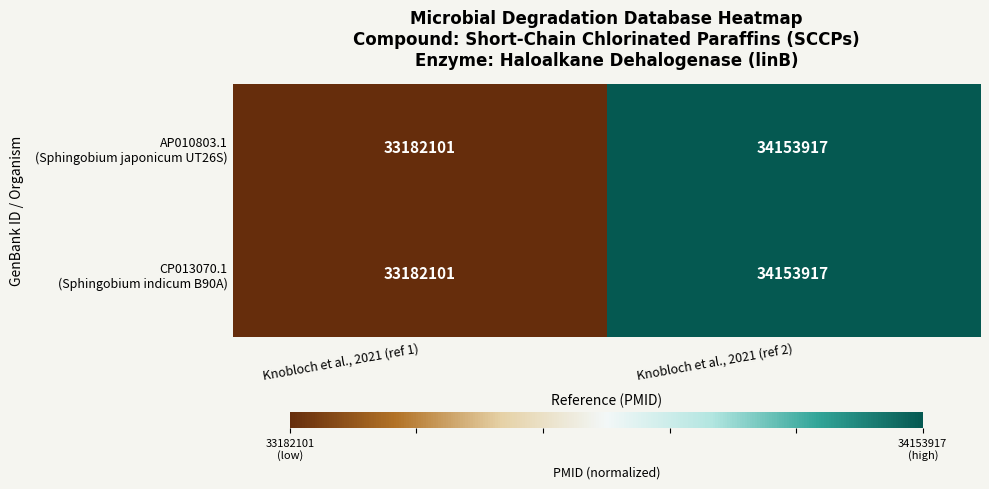

At which category is the sum across all series the highest?

Knobloch et al., 2021 (ref 2)